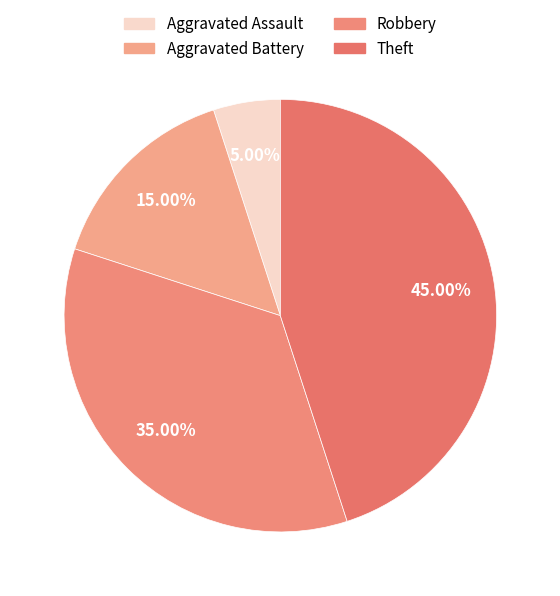

Which category has the biggest portion of the pie?

Theft